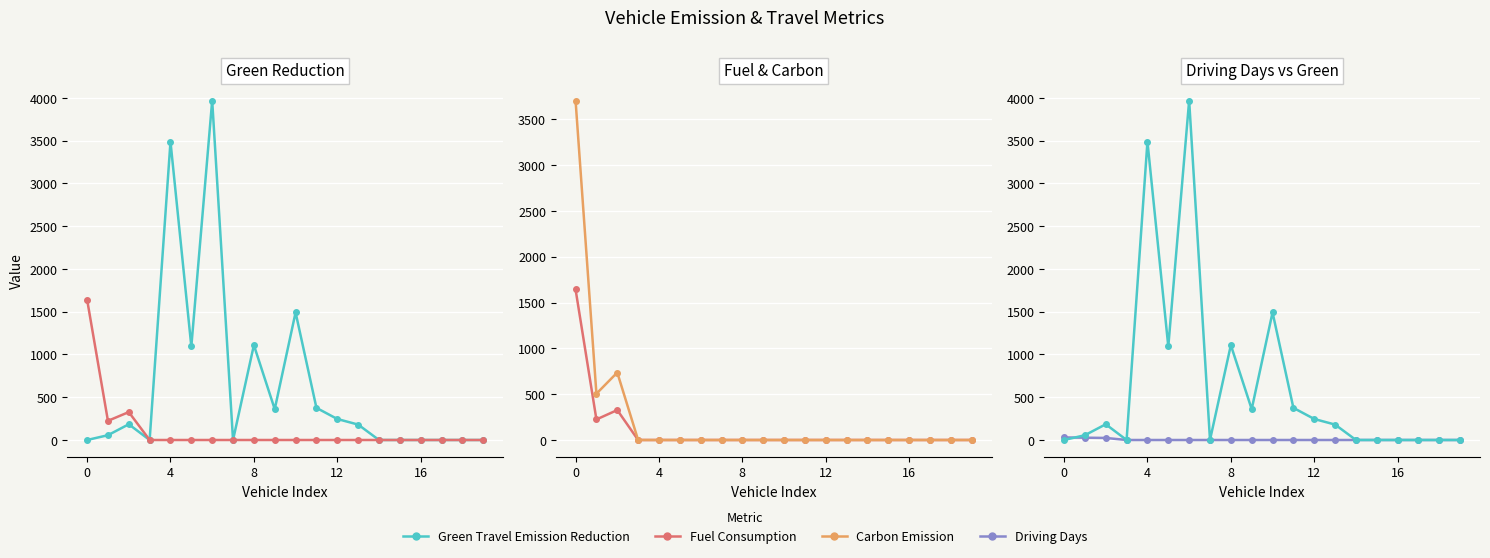

What is the difference between the second highest and second lowest values in the Carbon Emission series?

736.2